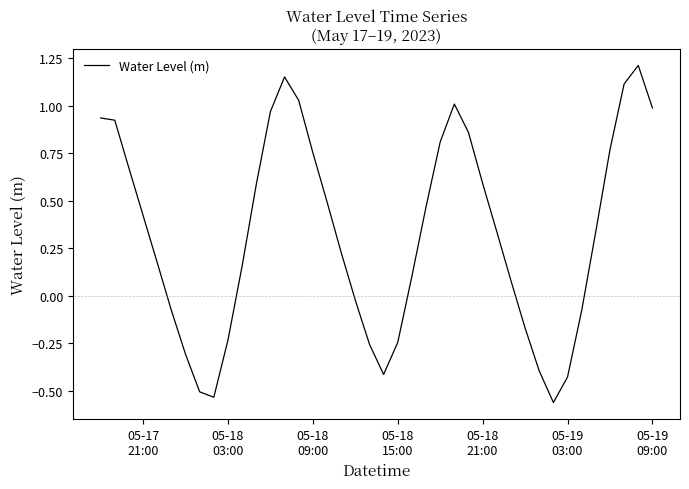

What is the difference between the maximum and minimum values?

1.8